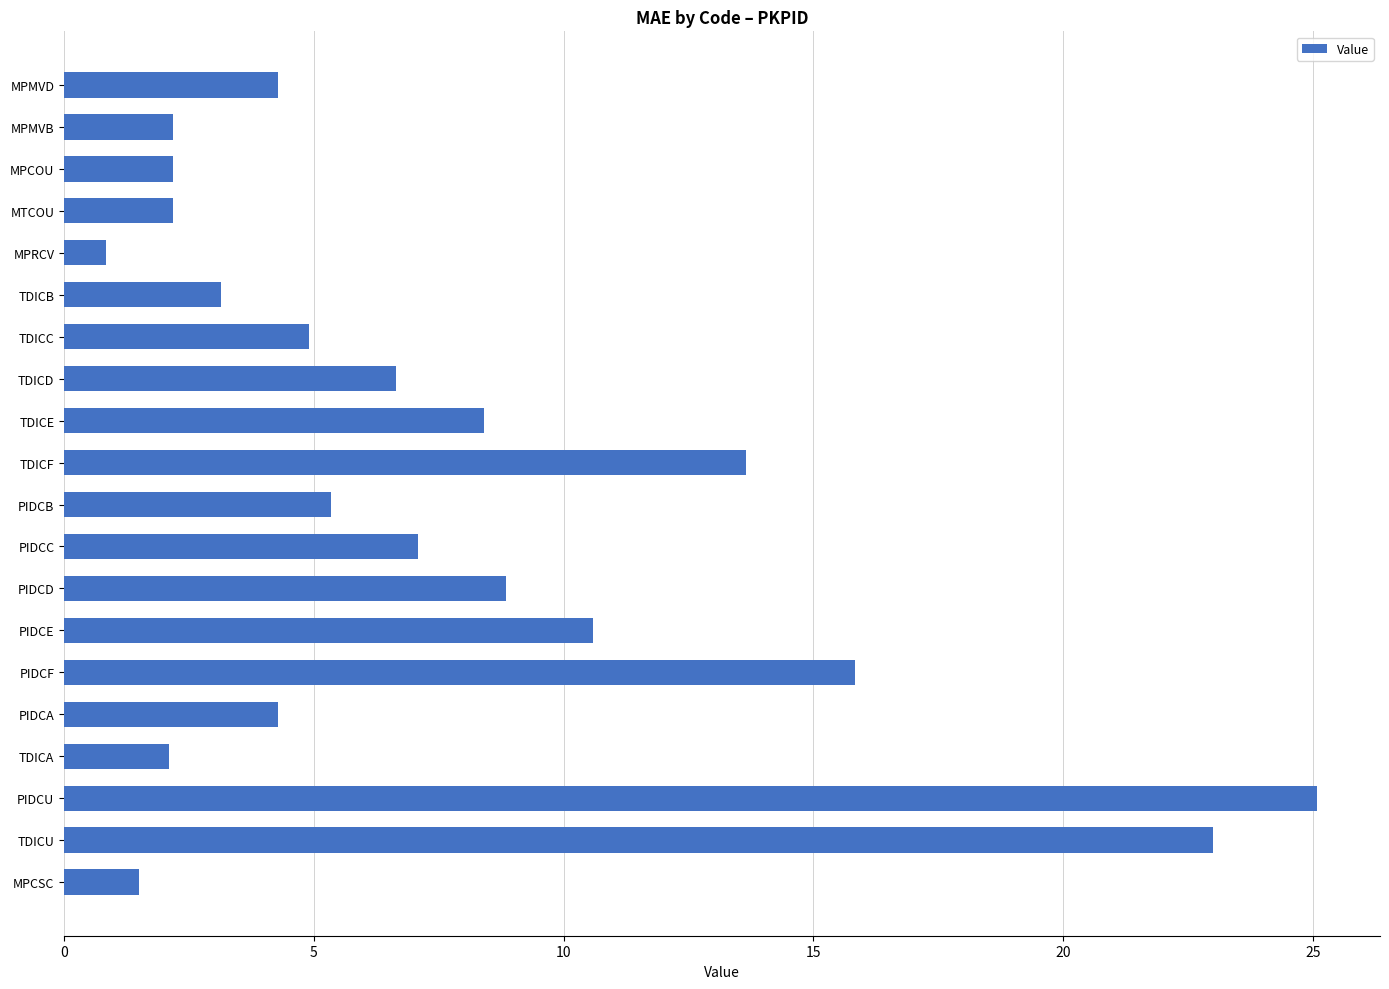

Which has a higher value, PIDCU or TDICE?

PIDCU